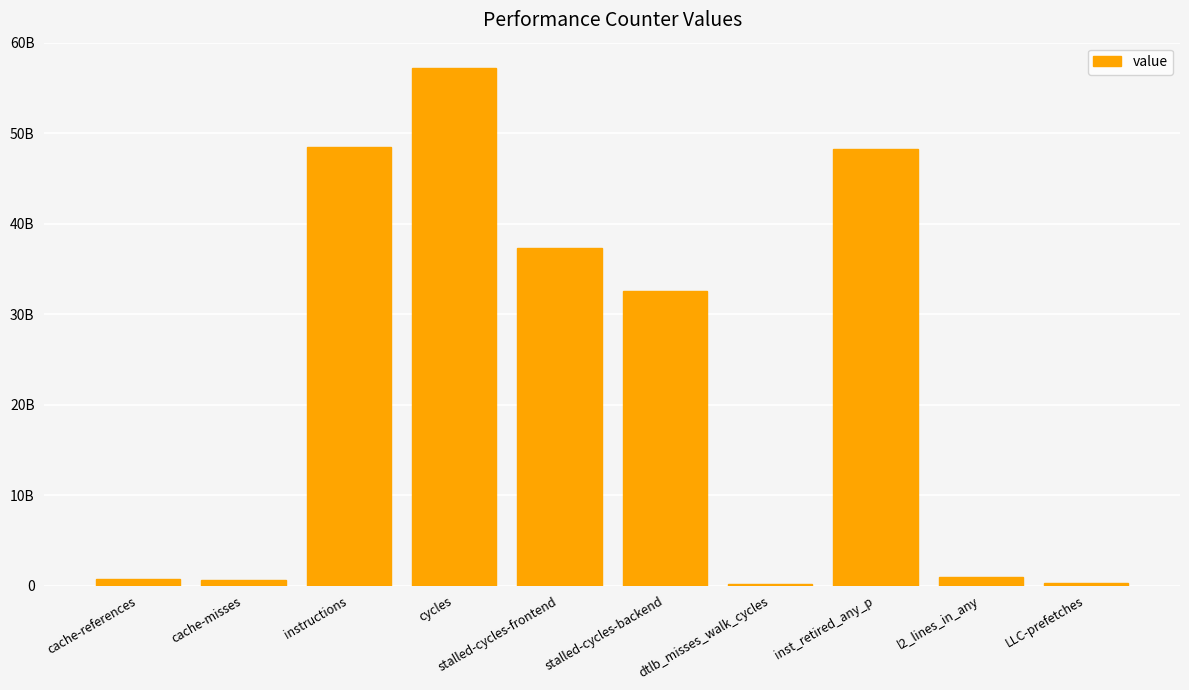

Reading left to right, extract all data points from this chart.

705000164	648614559	48504464902	57188984559	37325486670	32599017471	176667906	48265623357	957707349	252847757